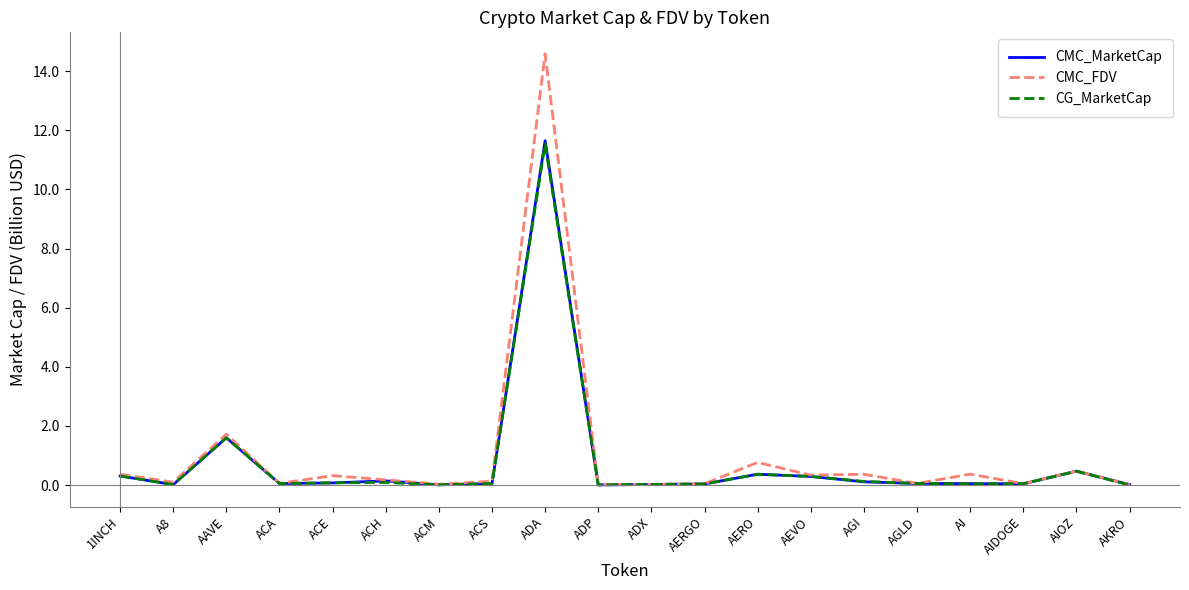

What is the difference between the CG_MarketCap values at AAVE and ACS?

1.5